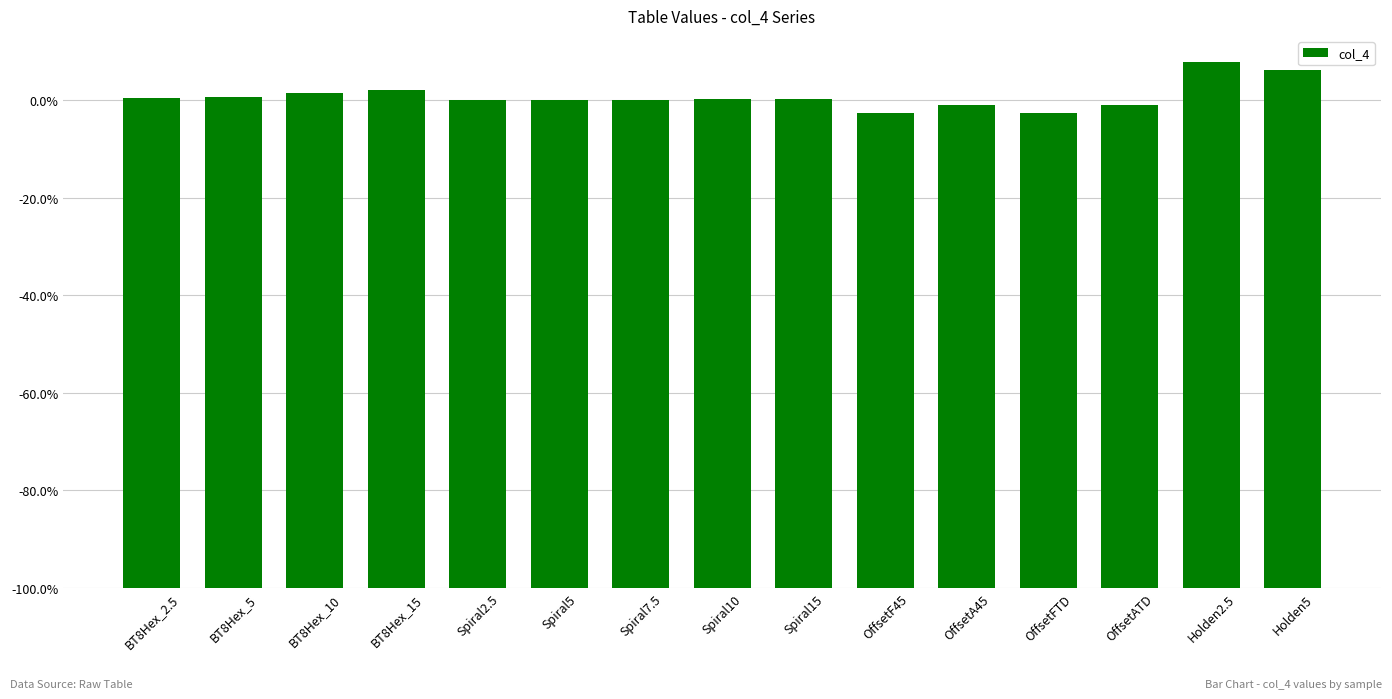

Does the chart contain any negative values?

No